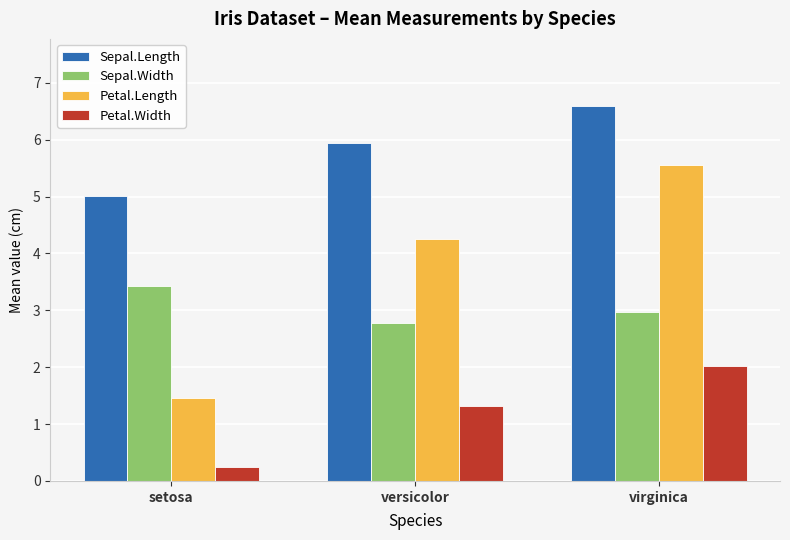

What value does the Petal.Width series have at setosa?

0.2